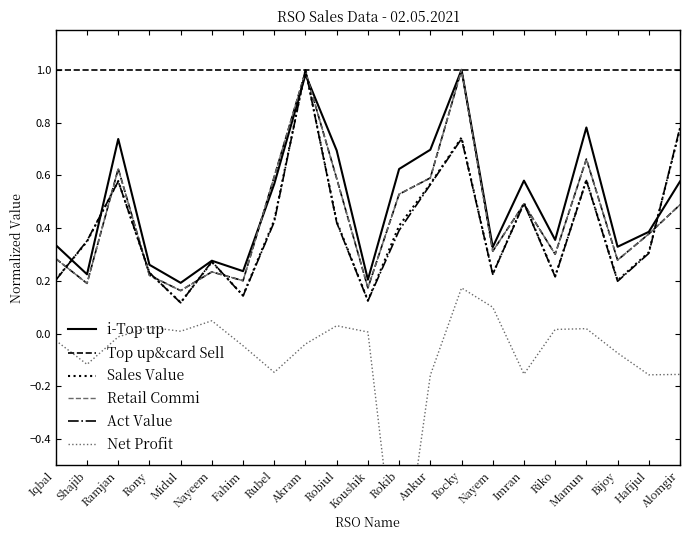

What is the minimum value shown in the chart?

-1.0